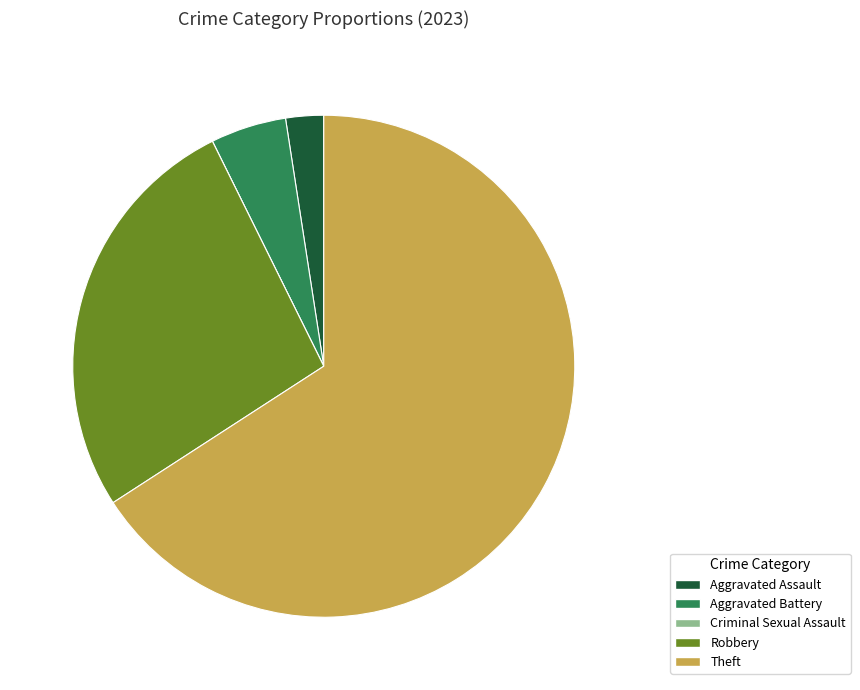

Does any single category account for the majority?

Yes